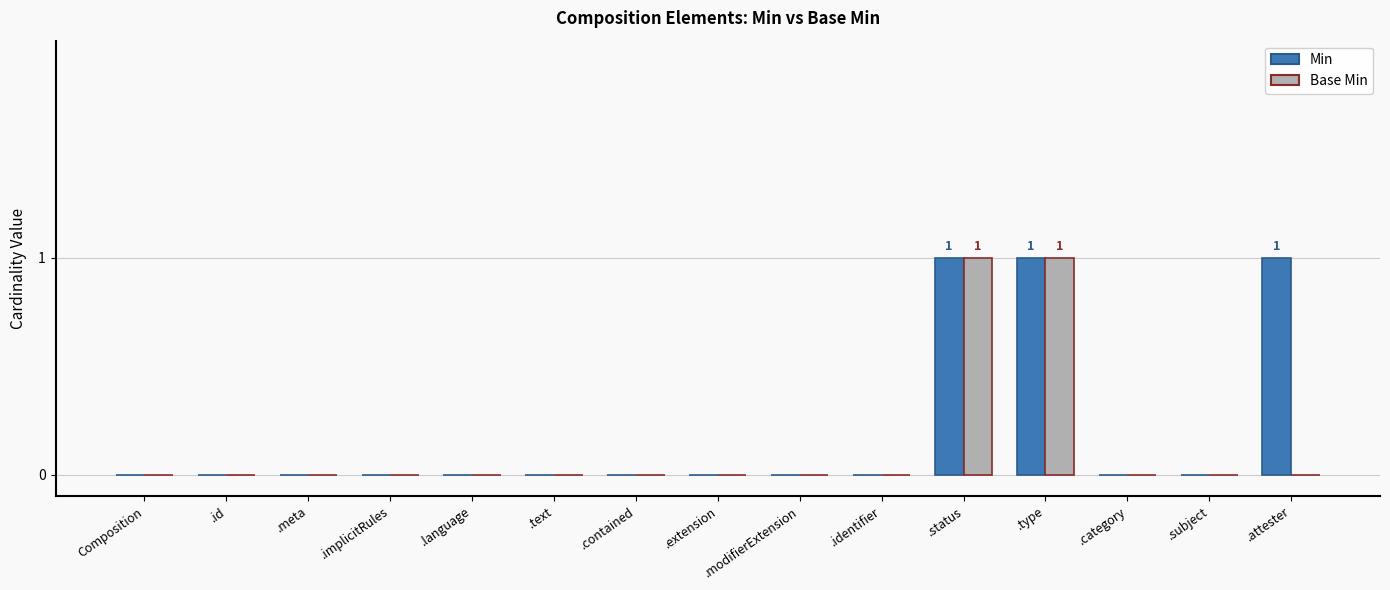

The value of Base Min at .text is -1. True or false?

False